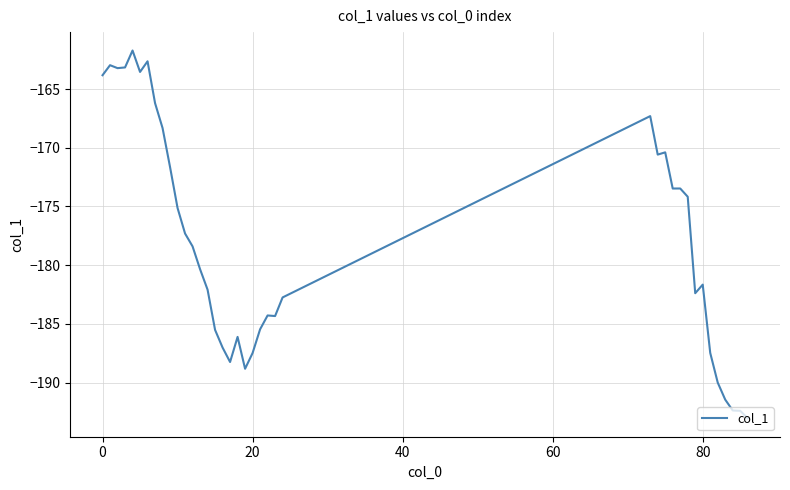

How many values are below -180?

20